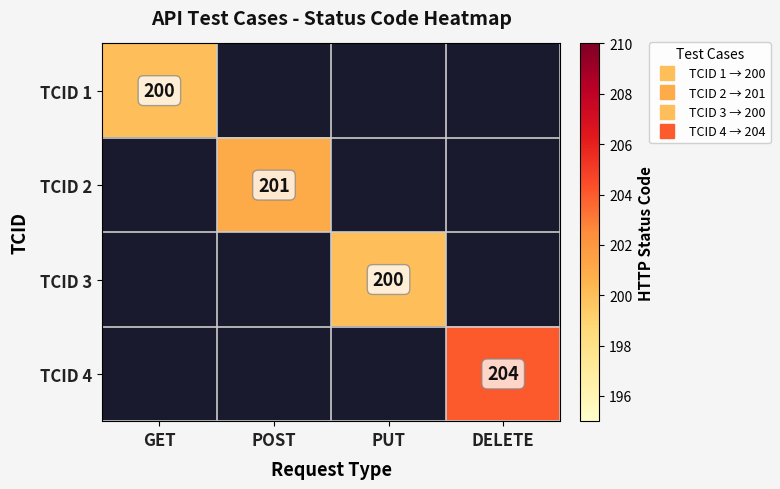

What is the difference between the highest and lowest values at PUT?

200